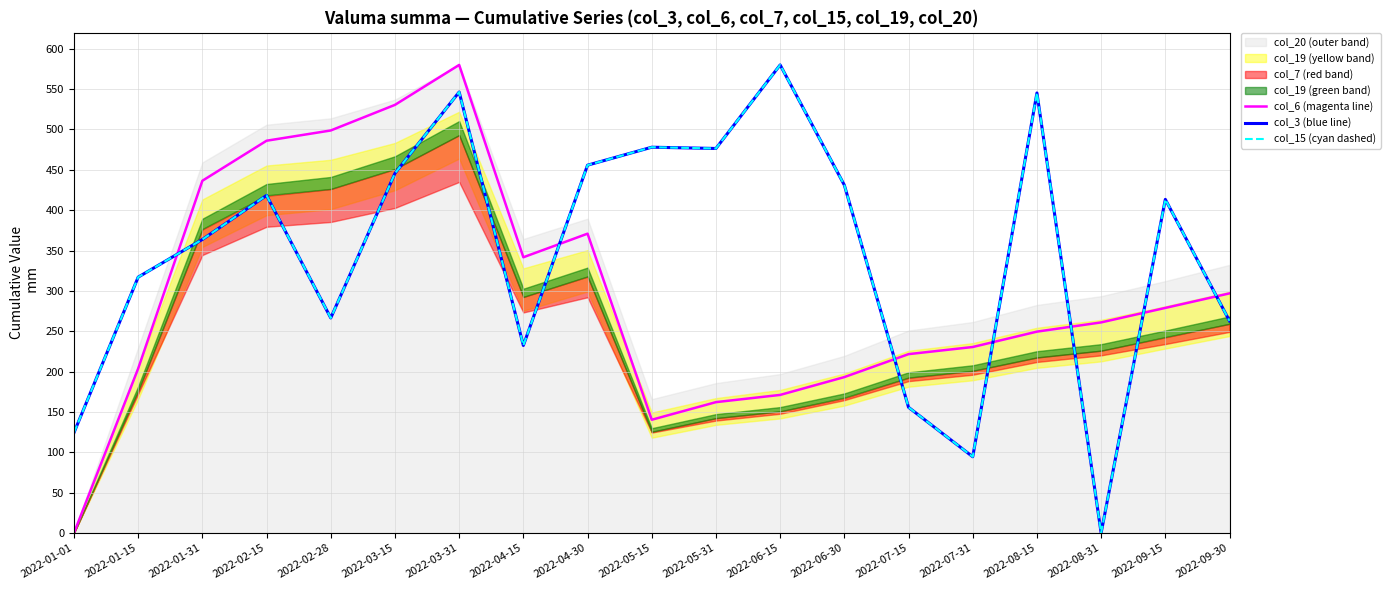

Which series has the widest spread of values?

col_6 (magenta line)